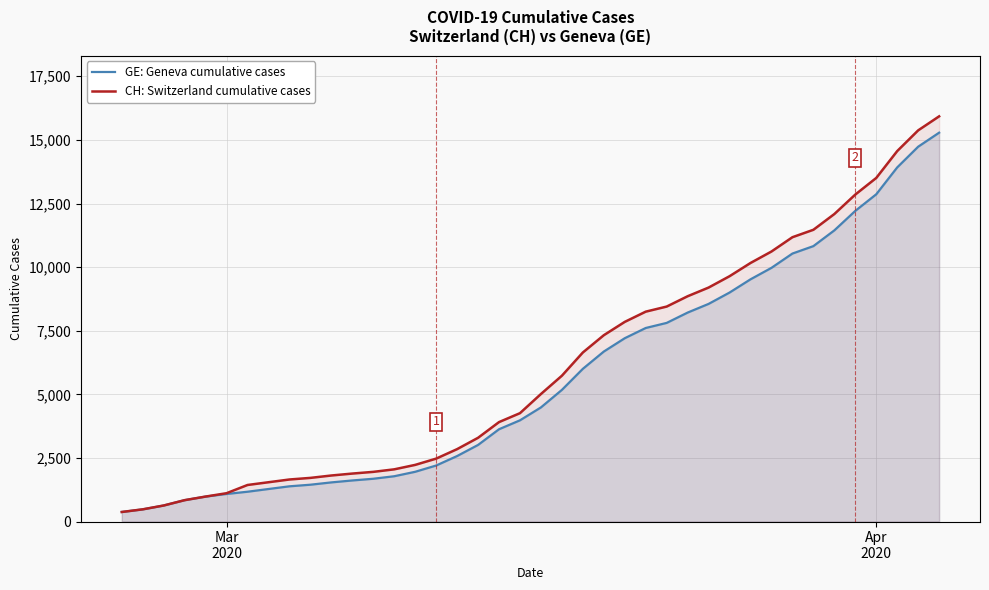

What is the smallest value displayed?

375